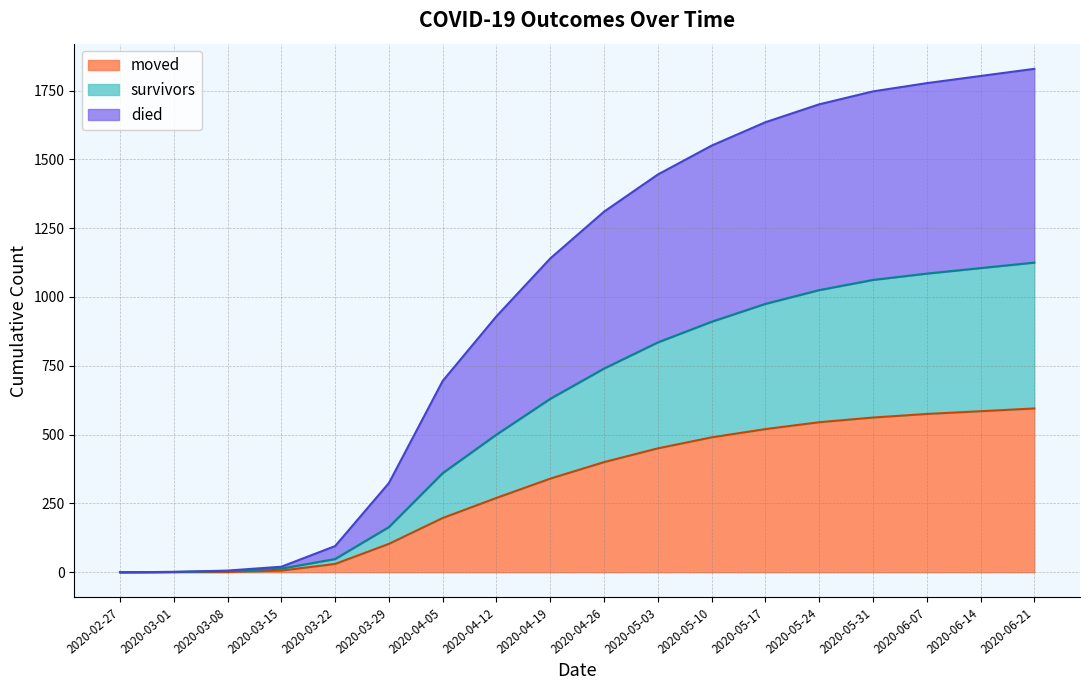

Where does the survivors series first go above 740?

2020-05-03